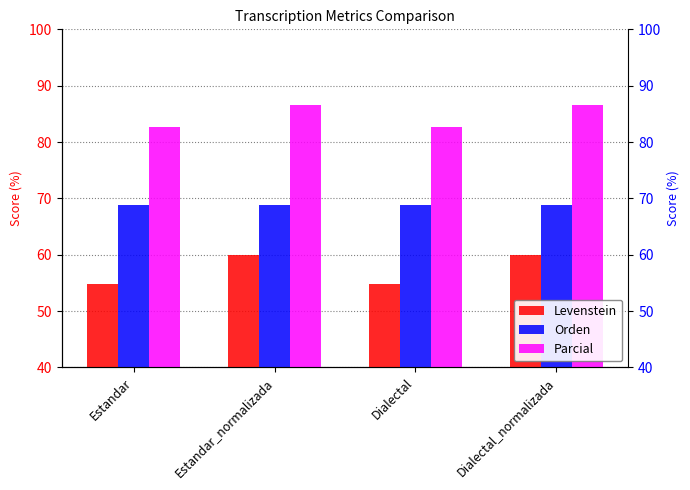

What is the greatest value displayed?

86.5